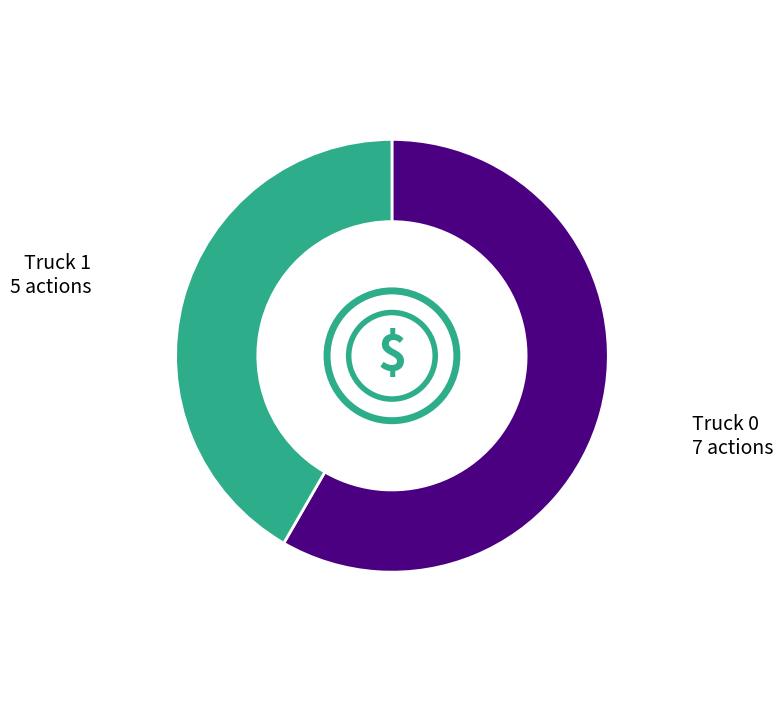

True or false: Truck 0 accounts for 49% of the total.

False